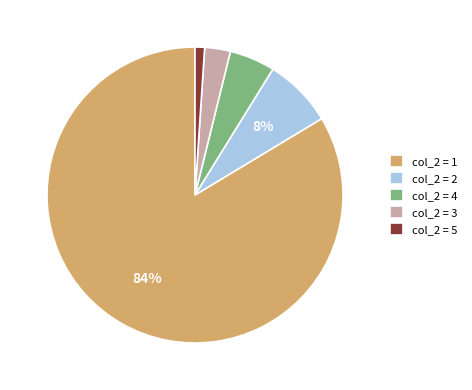

Which category has the biggest portion of the pie?

col_2 = 1